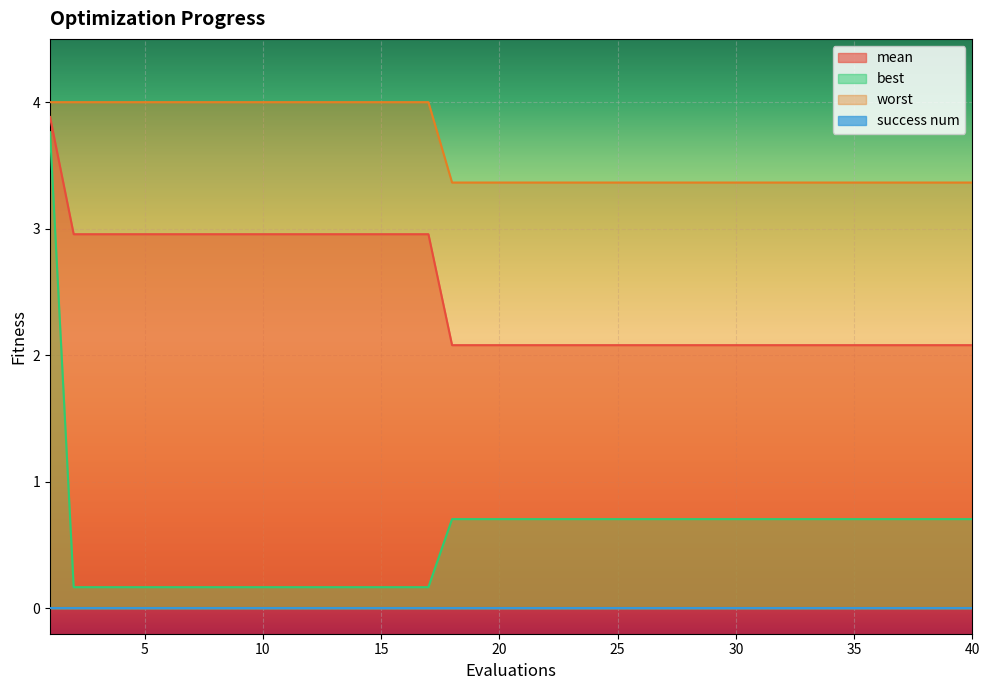

The value of best at 31 is 0.7. True or false?

True